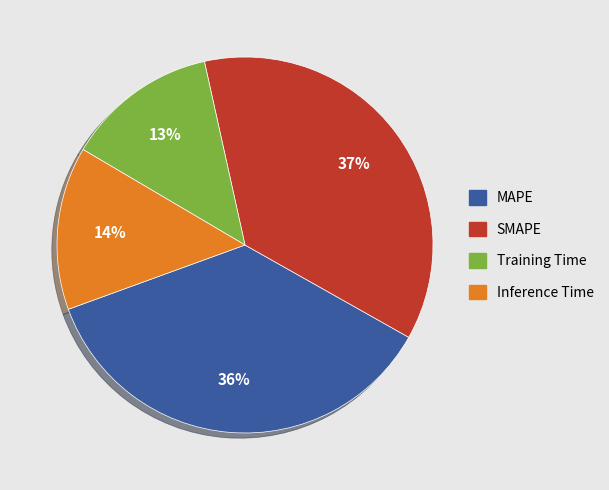

To the nearest percent, what is the difference between the largest and smallest slice percentages?

24%